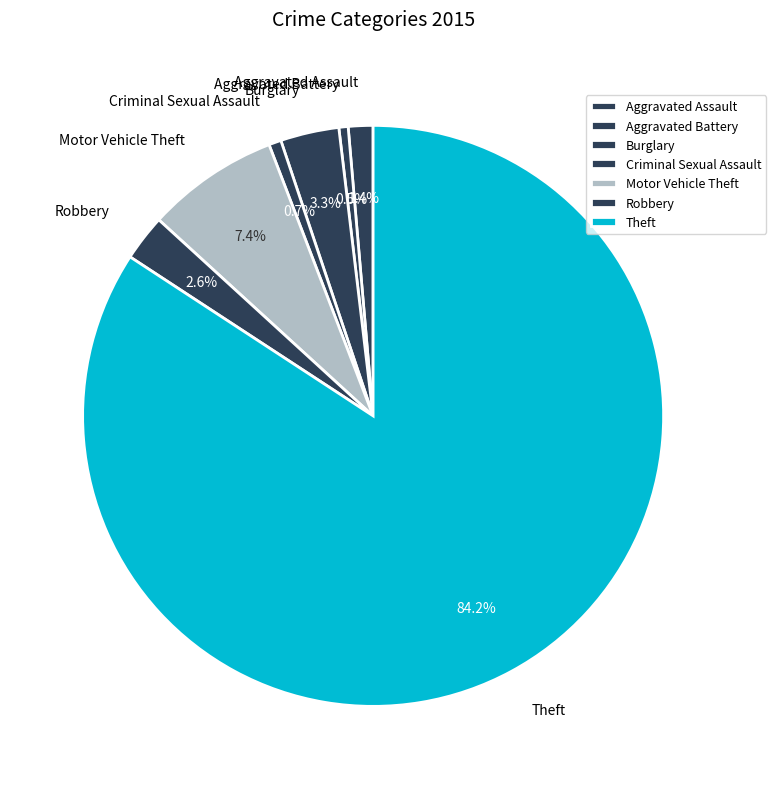

Do Burglary and Theft together represent more than half of the pie?

Yes